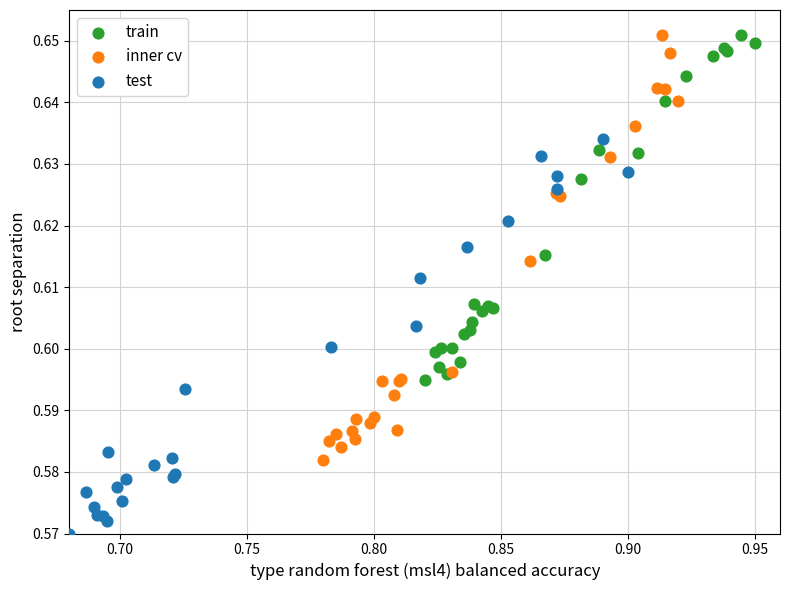

Which series has the largest Y range (max minus min)?

inner cv